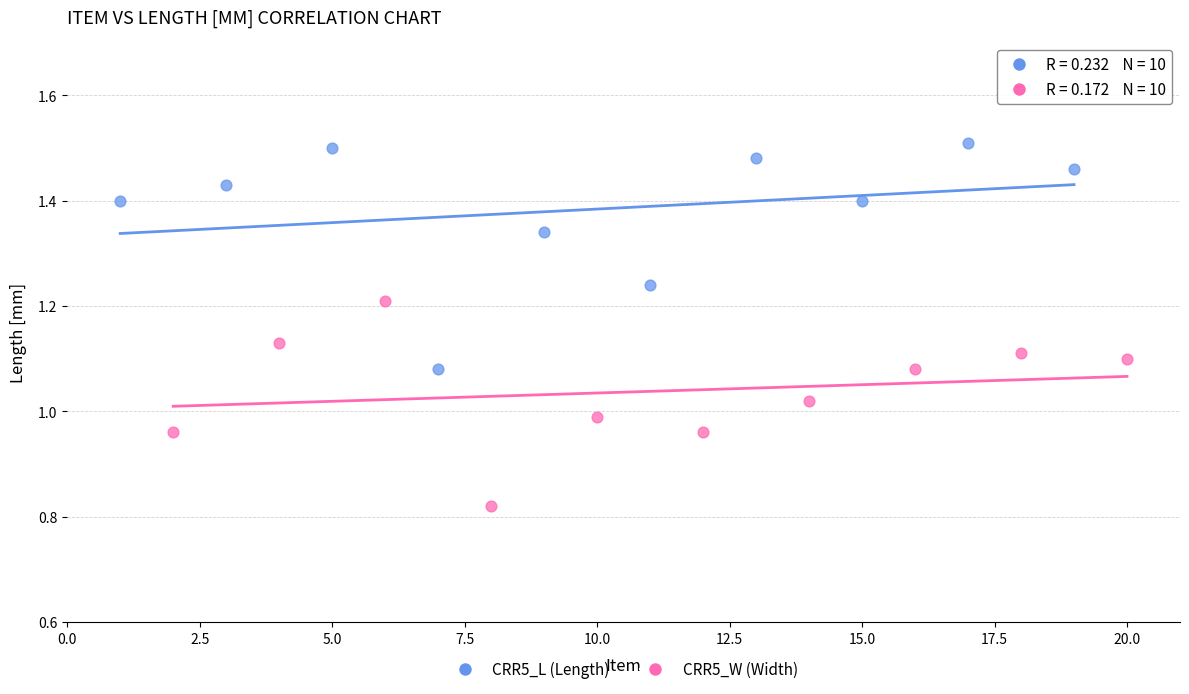

Which series reaches the maximum Y coordinate?

CRR5_L (Length)